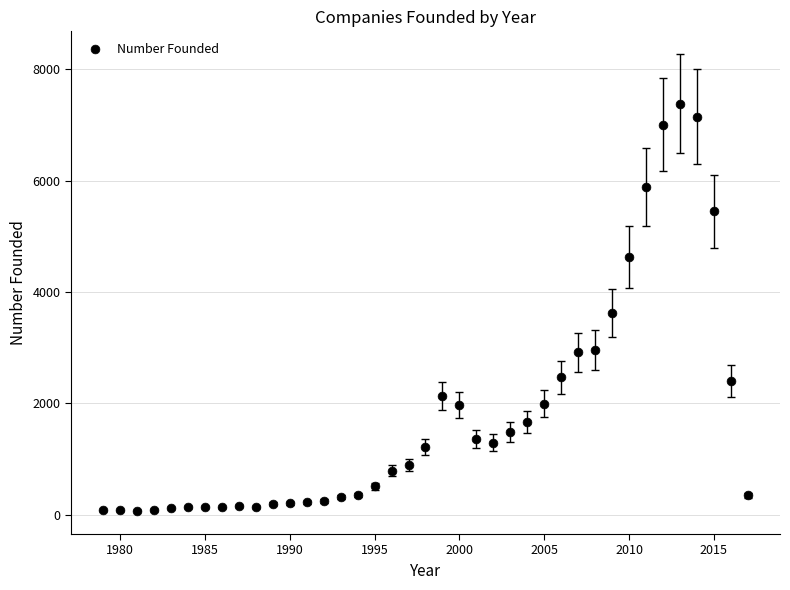

What Y value in the scatter plot is closest to 3727?

3616